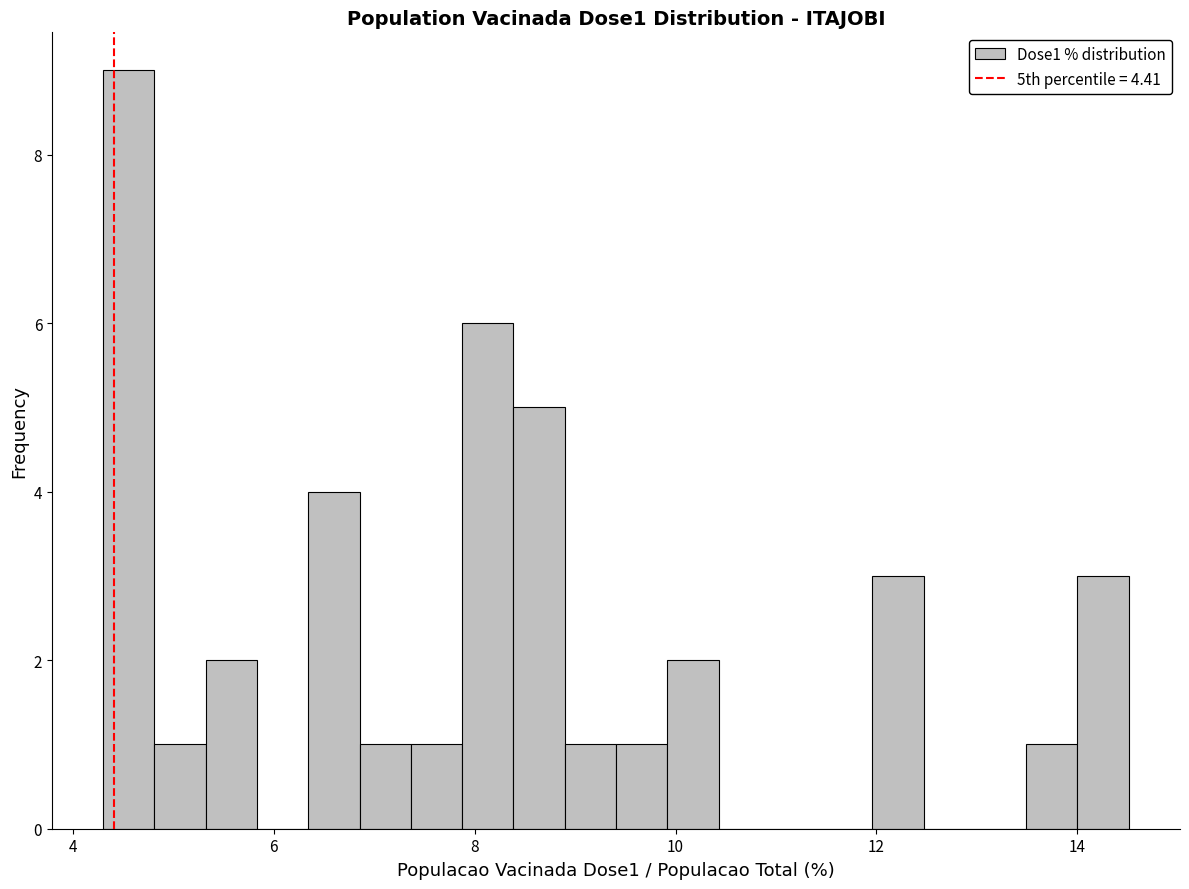

Around what value on the x-axis is the tallest bar? Give the approximate position of its centre, as read against the axis.

4.6